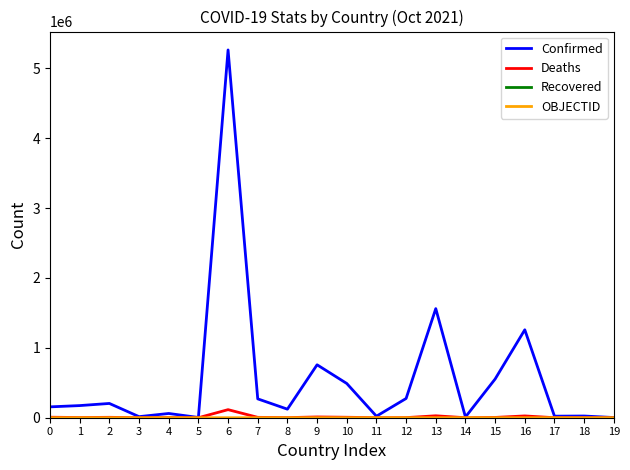

At which category is the sum across all series the highest?

6